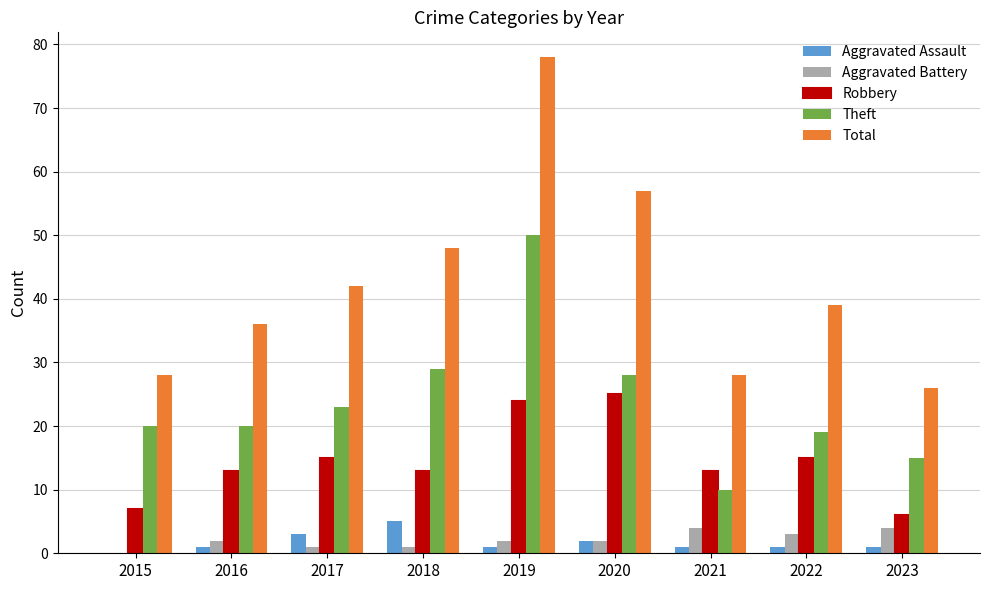

The Aggravated Battery series shows -3 at 2015. True or false?

False